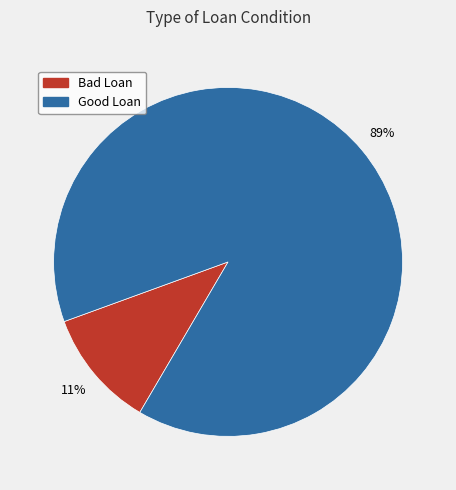

To the nearest percent, what is the average slice percentage?

50%